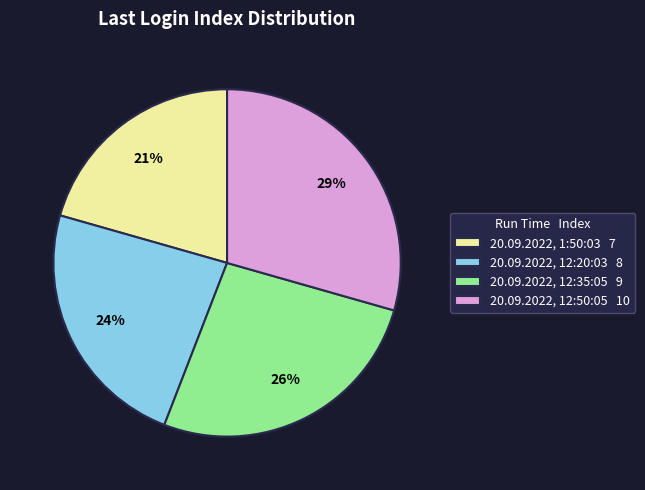

Count the number of slices in the pie.

4